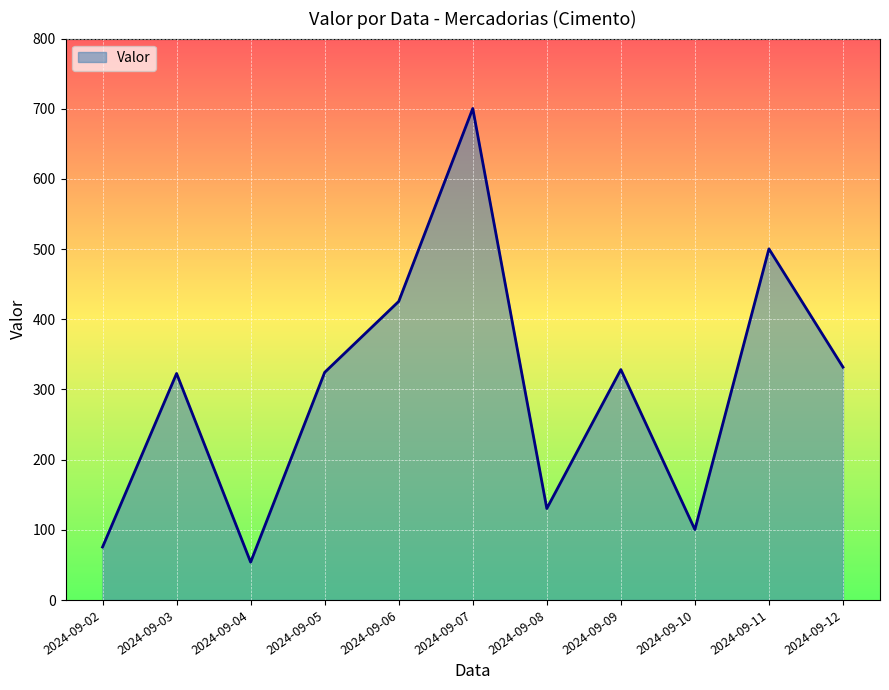

What is the change in value from 2024-09-05 to 2024-09-09?

+4.0